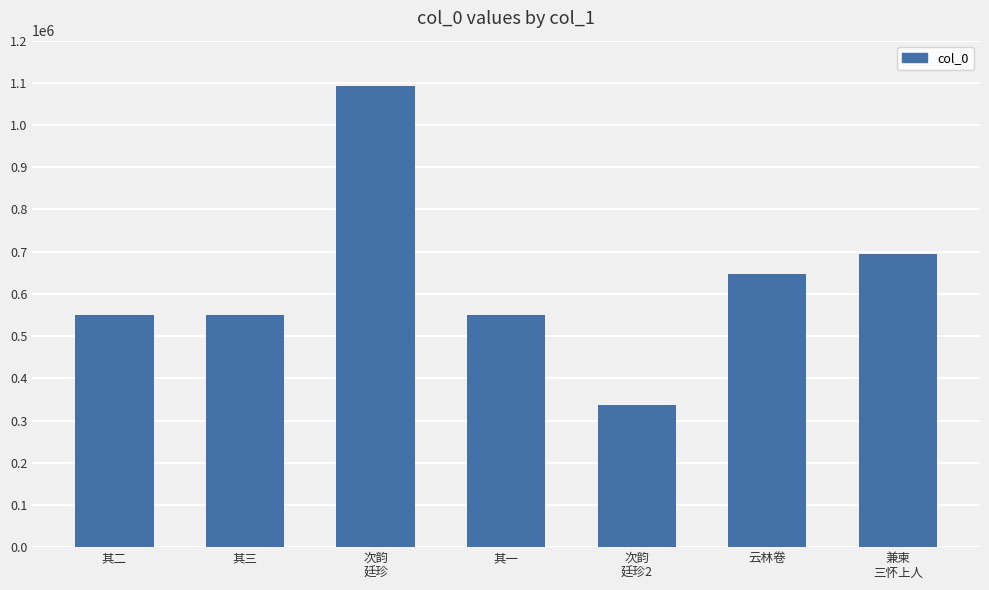

Are the bars grouped side by side (vs. stacked)?

No